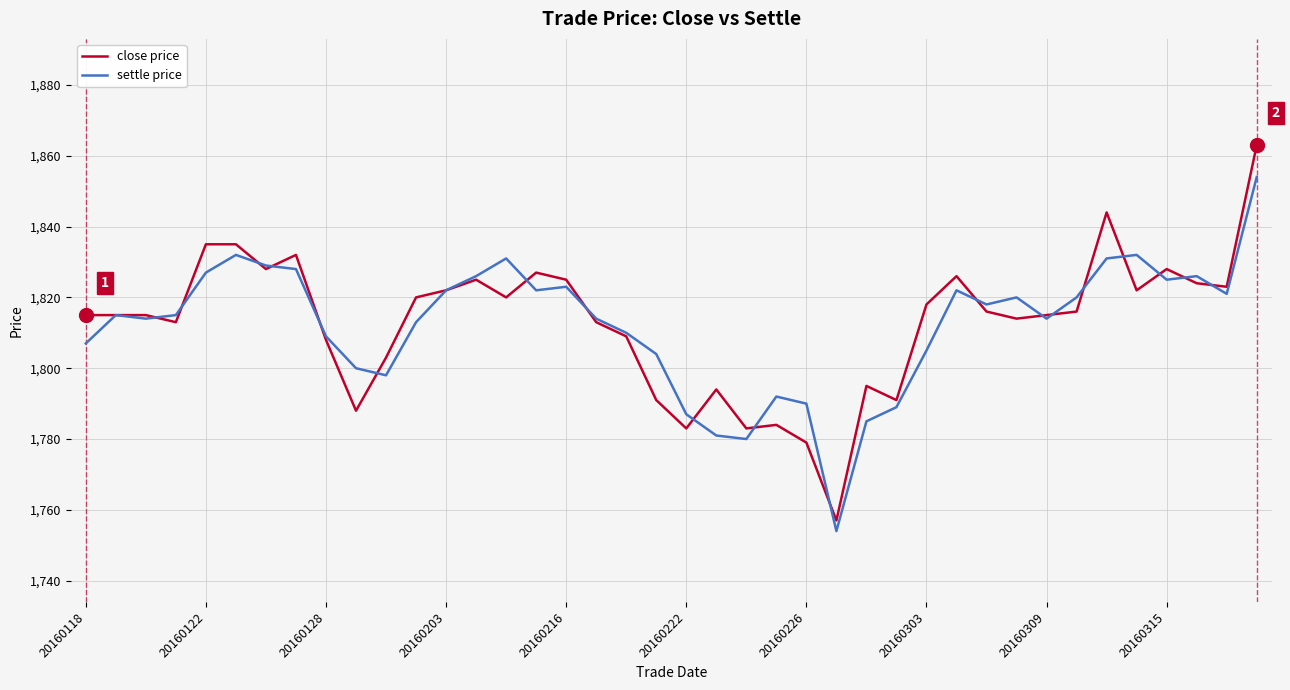

Which series has the widest spread of values?

close price